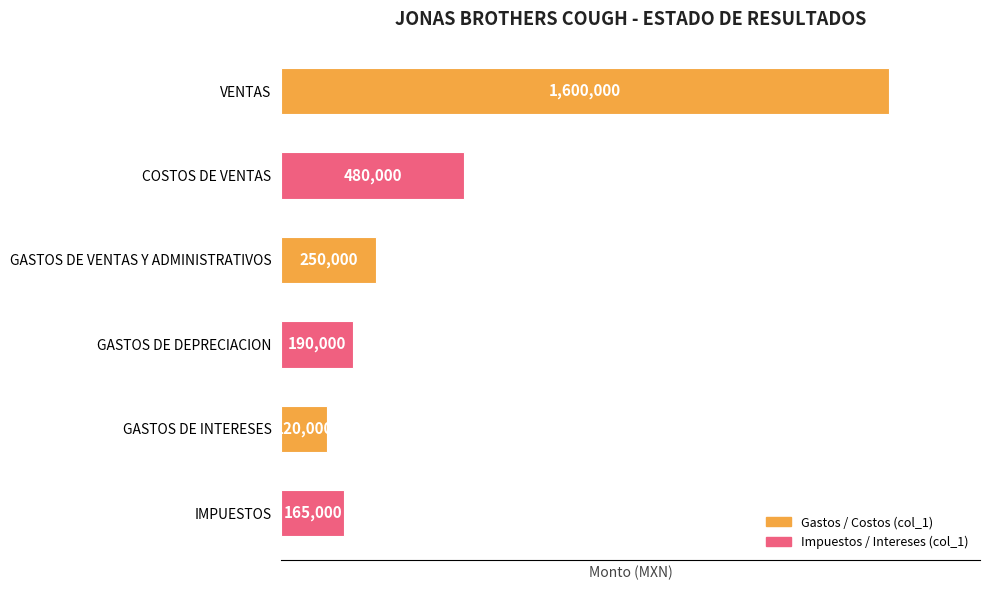

What is the sum of all values?

2805000